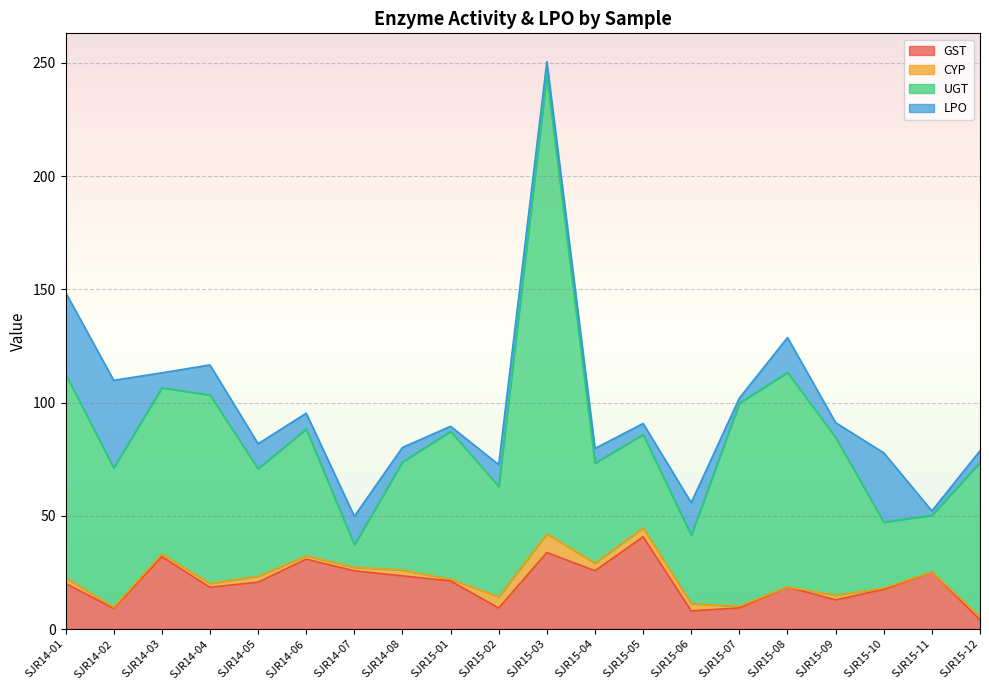

The CYP series shows 0.3 at SJR15-10. True or false?

False